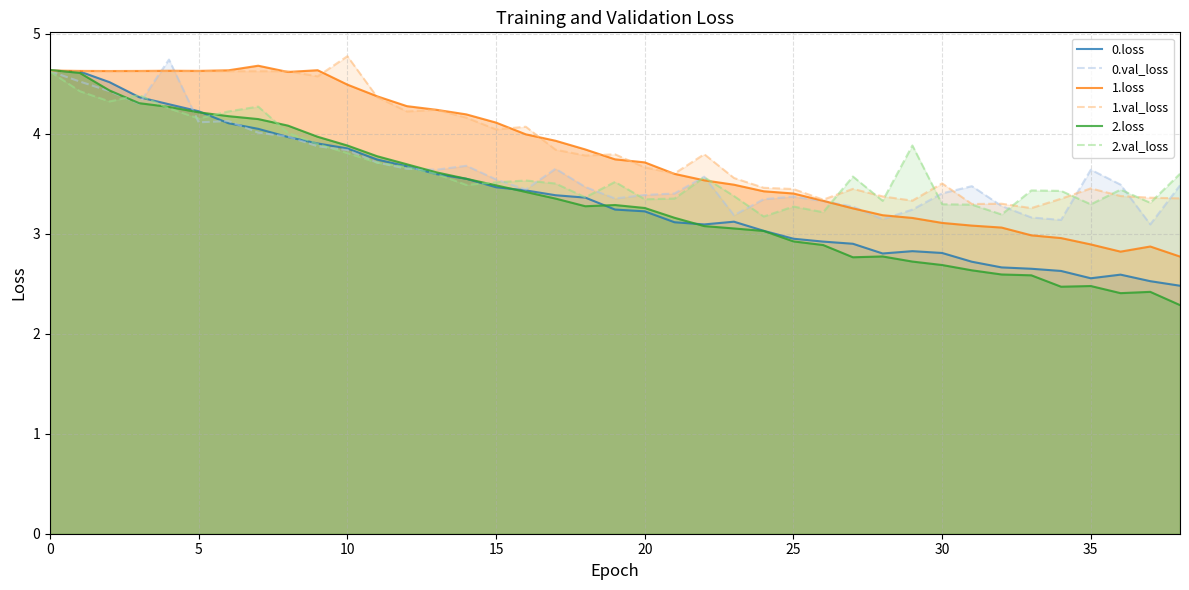

Which series has the largest range (max minus min)?

2.loss